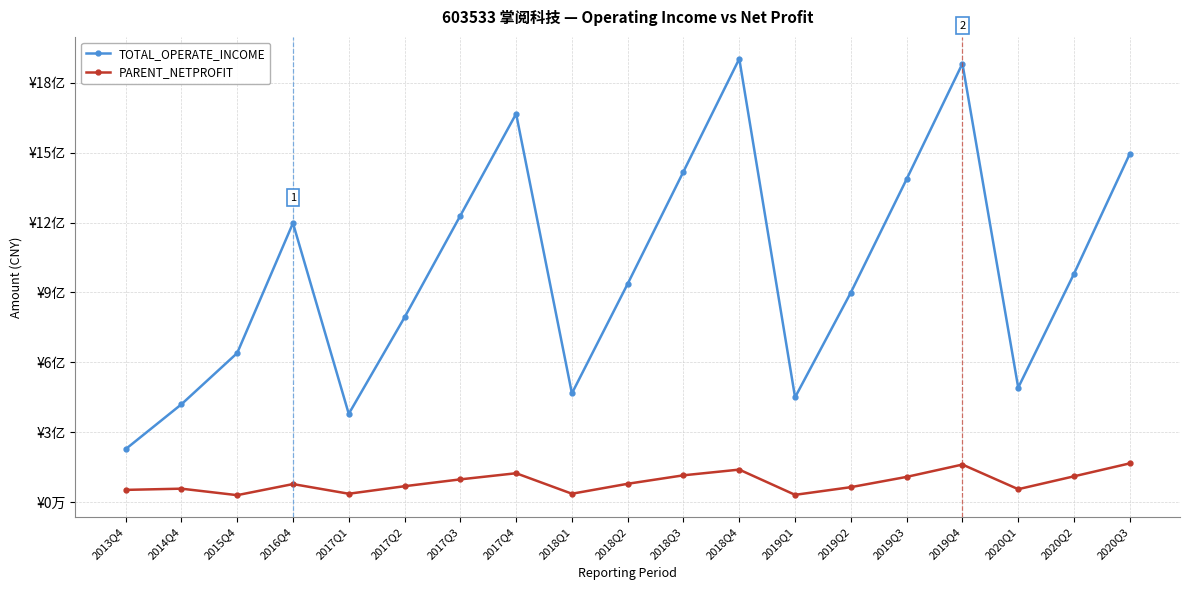

Does the chart display data point markers on the line(s)?

Yes